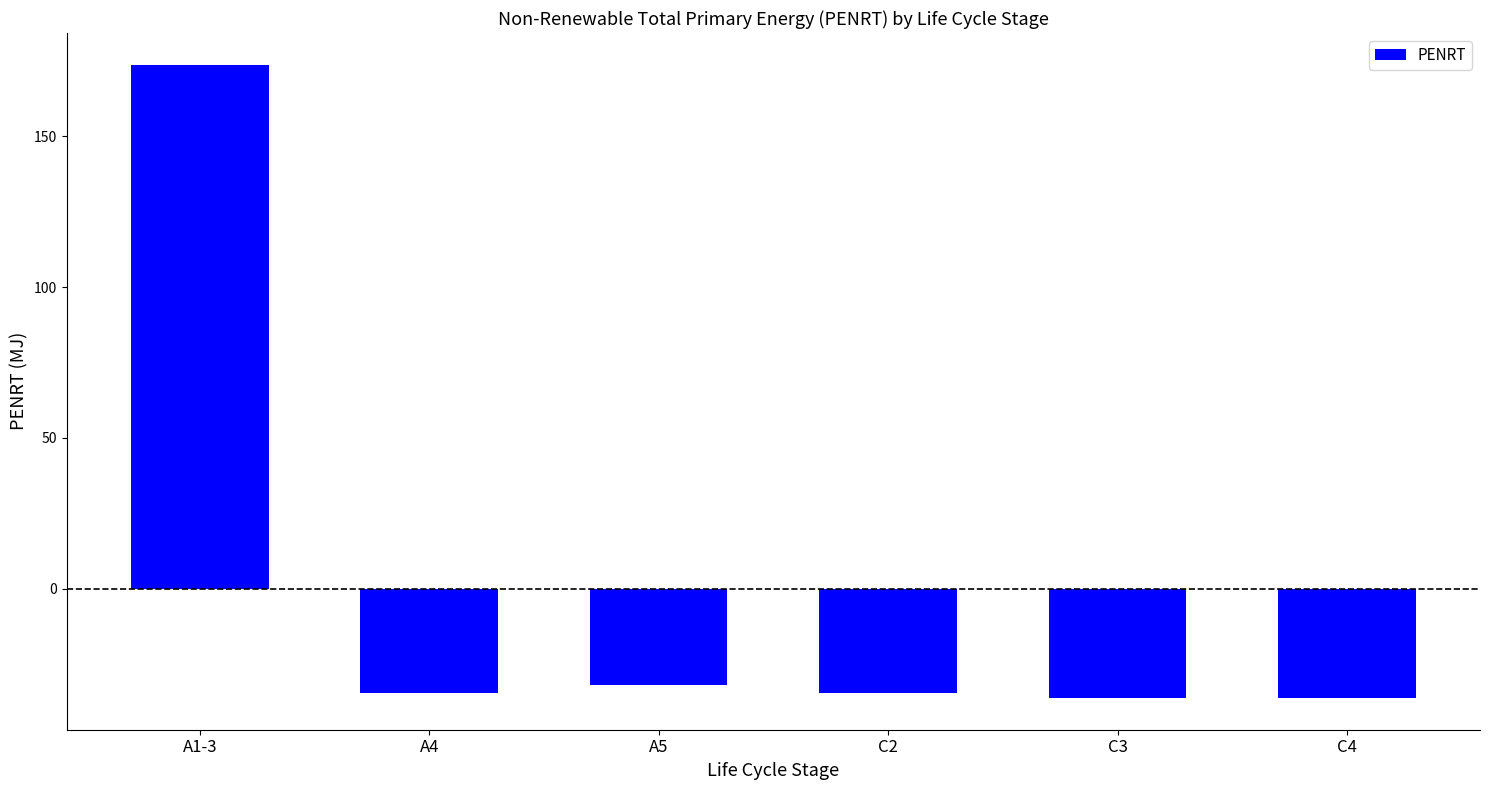

What value does the data have at A5?

-32.0